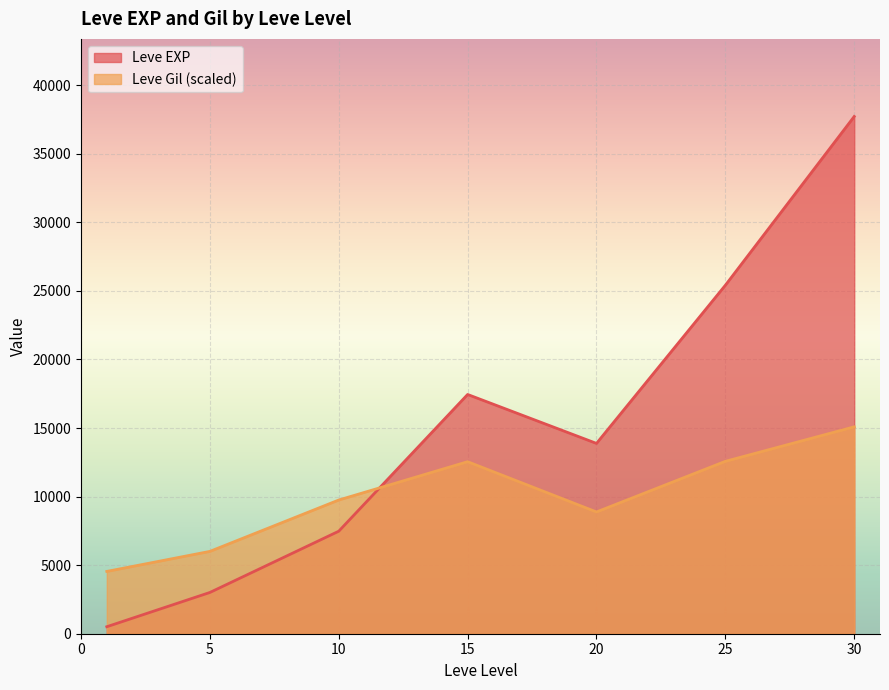

How many lines are shown in the chart?

2